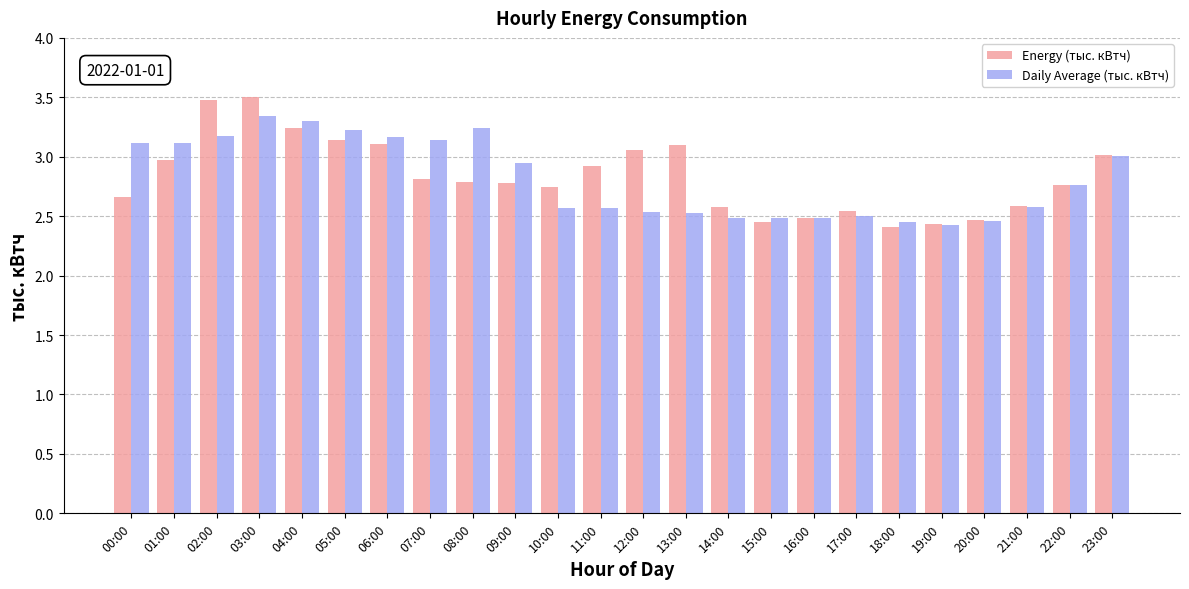

How many data points does each series have?

24